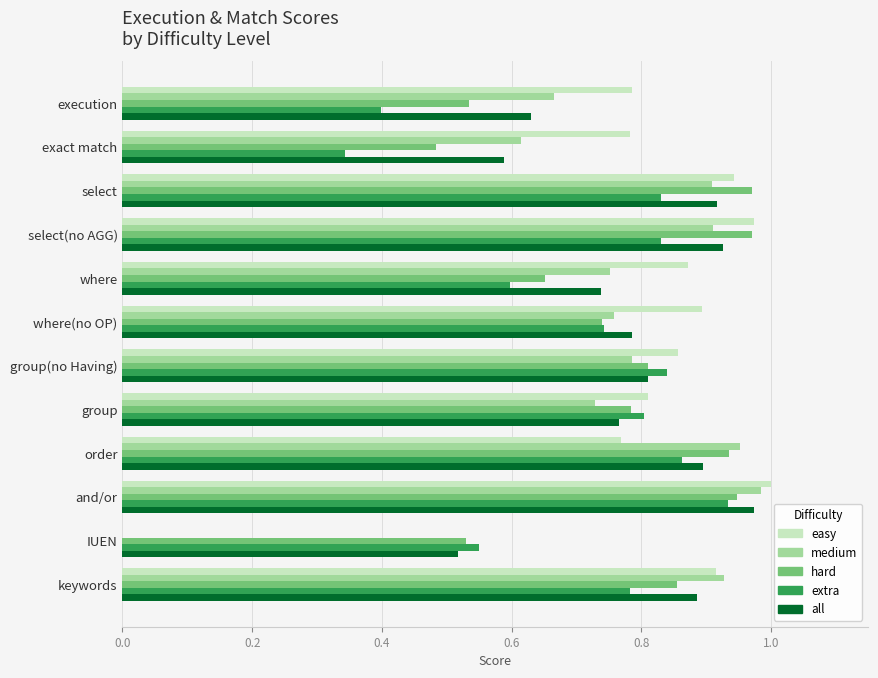

How many distinct data groups are displayed?

5